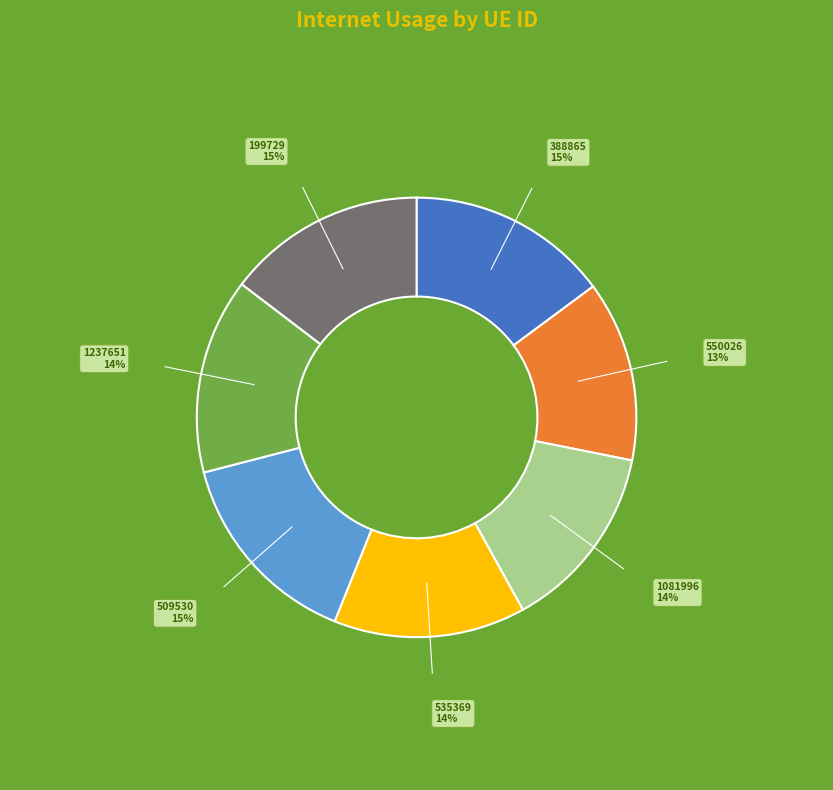

What percentage is the 509530 slice, to the nearest percent?

15%